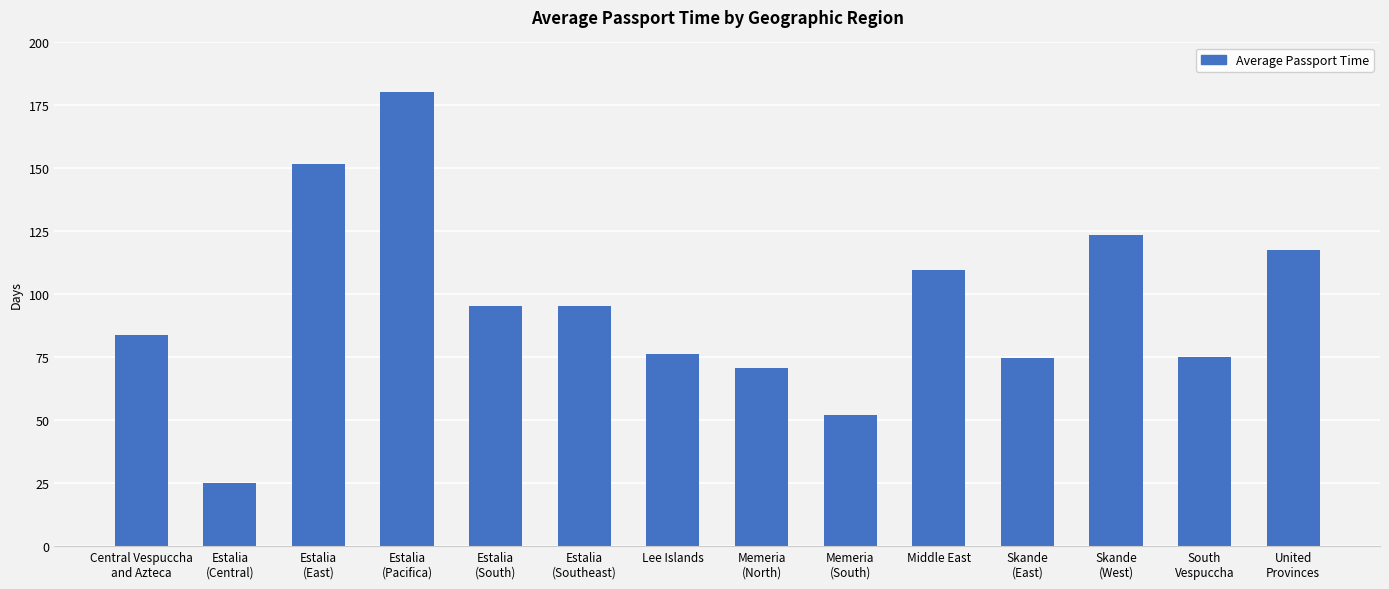

What is the sum of all values?

1331.9